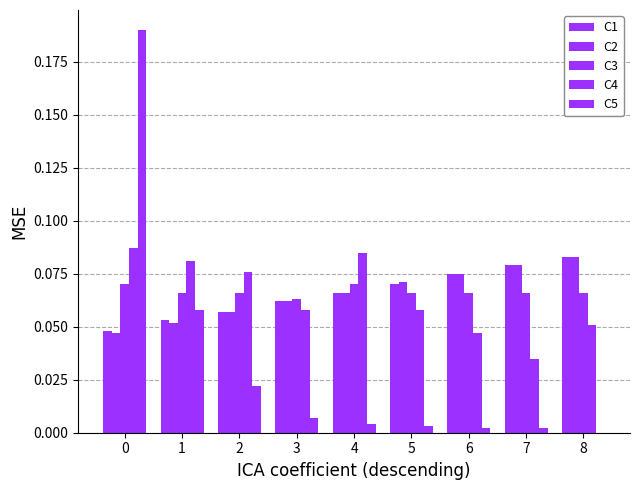

Is it true that C4 equals 0.0 at 1?

False